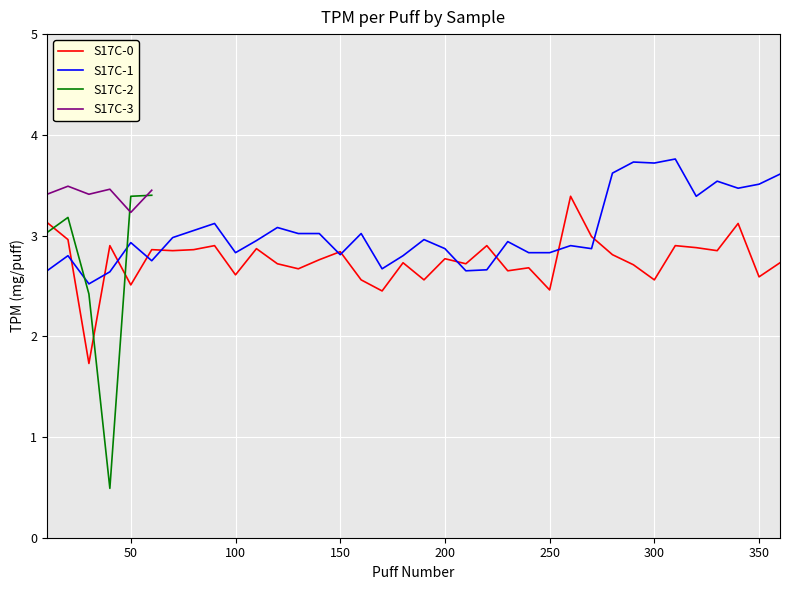

Which has a higher value, 50 or 320?

320